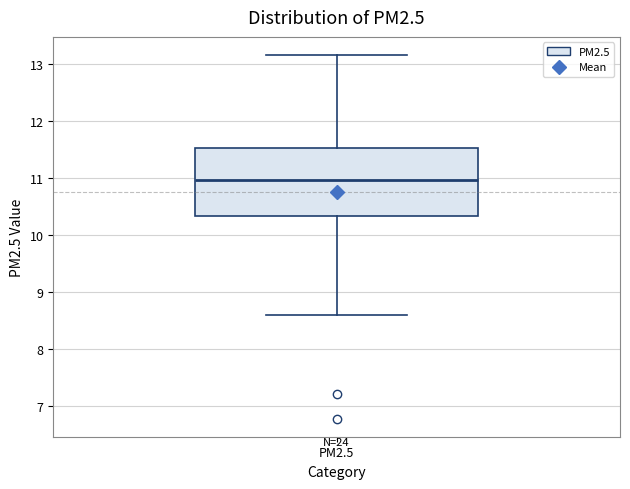

Transcribe this box plot: give where the median line is, the range the box spans, and where the two whiskers end, as read against the y-axis. The values are not printed on the chart, so give them approximately, as read against the axis.

median 11.0, box 10.3 to 11.5, whiskers 8.6 to 13.2